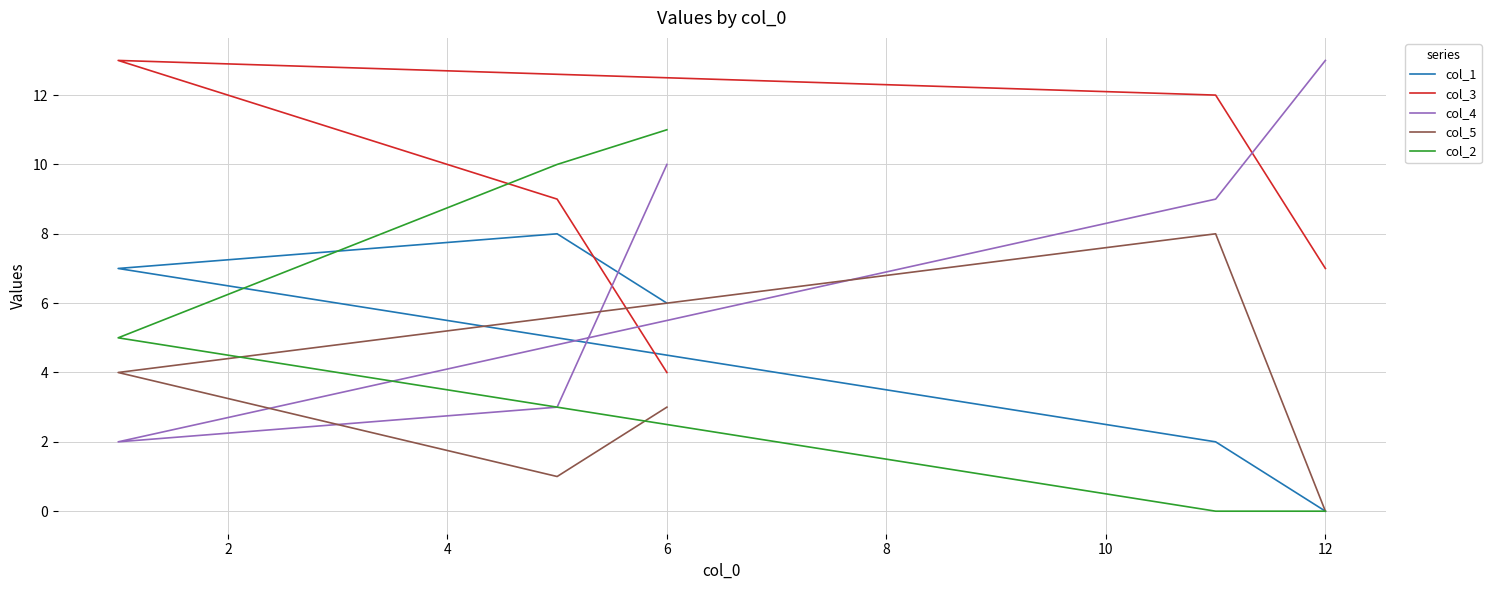

What is the difference between the maximum and minimum values in the col_1 series?

8